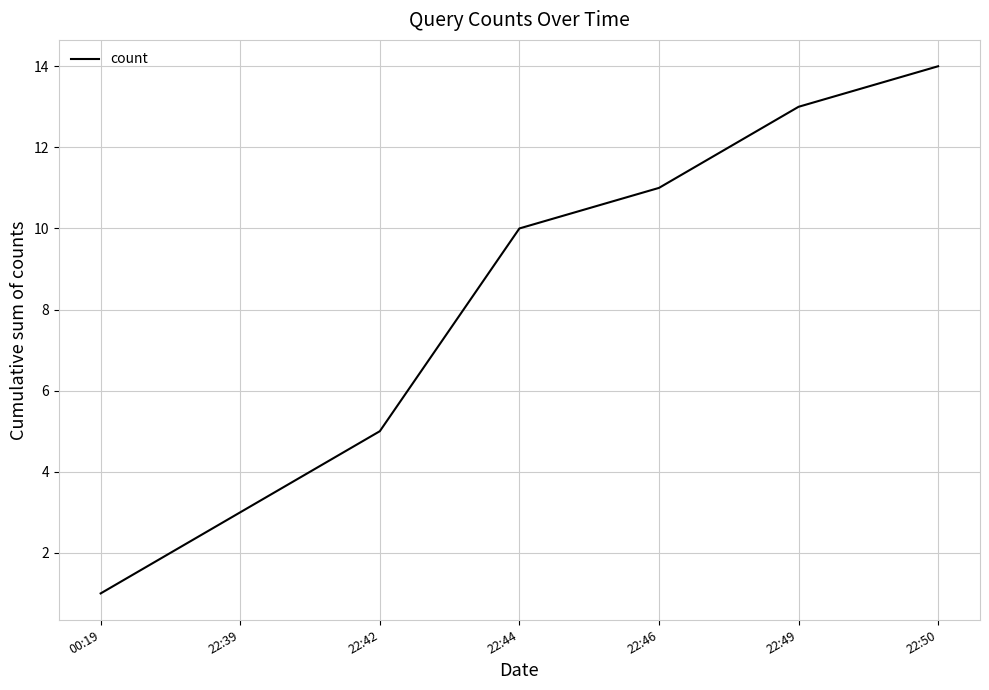

Is it true that the value at 00:19 is 1?

True